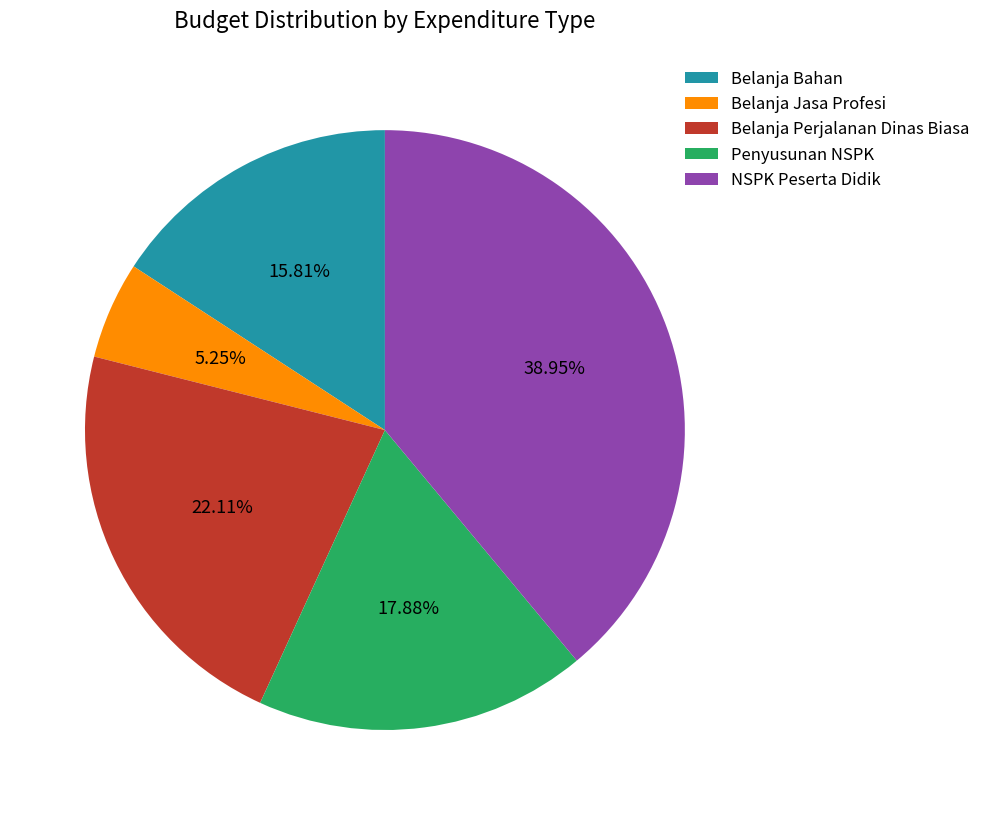

What is the largest slice in the pie chart?

NSPK Peserta Didik